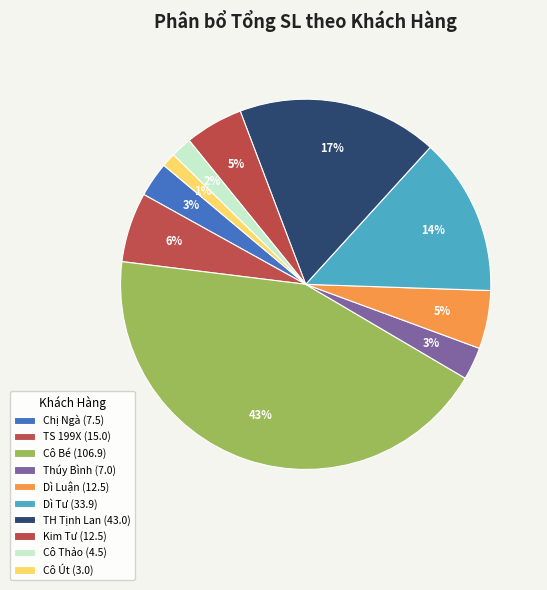

How many segments does this pie chart have?

10